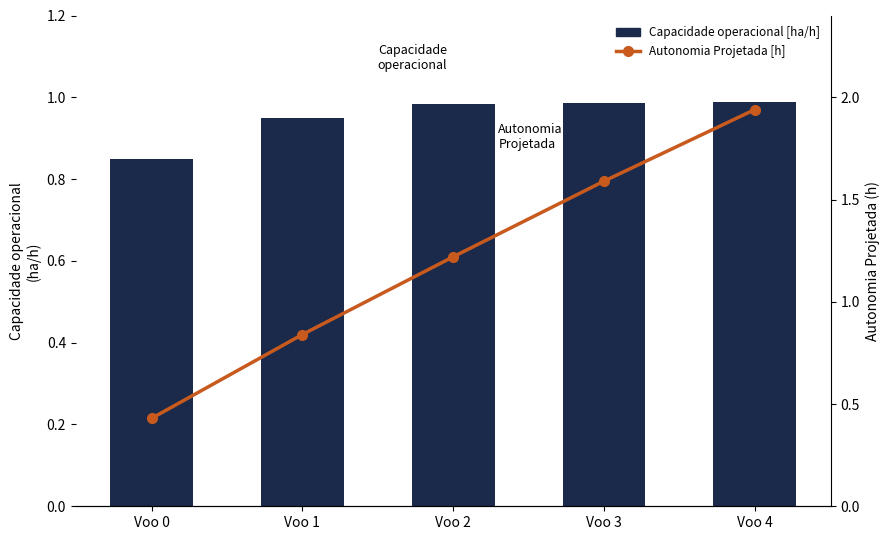

List the series in order of their peak value, lowest first.

Capacidade operacional [ha/h], Autonomia Projetada [h]